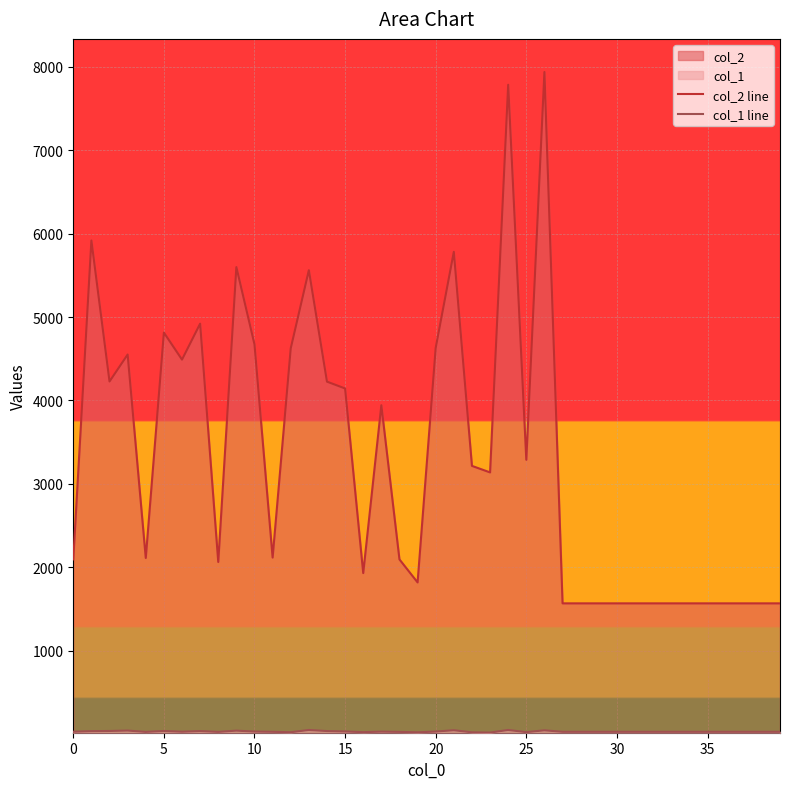

What is the difference between the col_1 line values at 18 and 29?

1